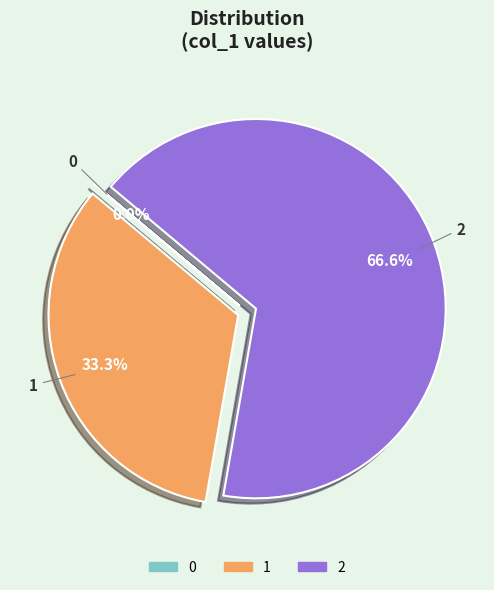

What is the majority slice?

2